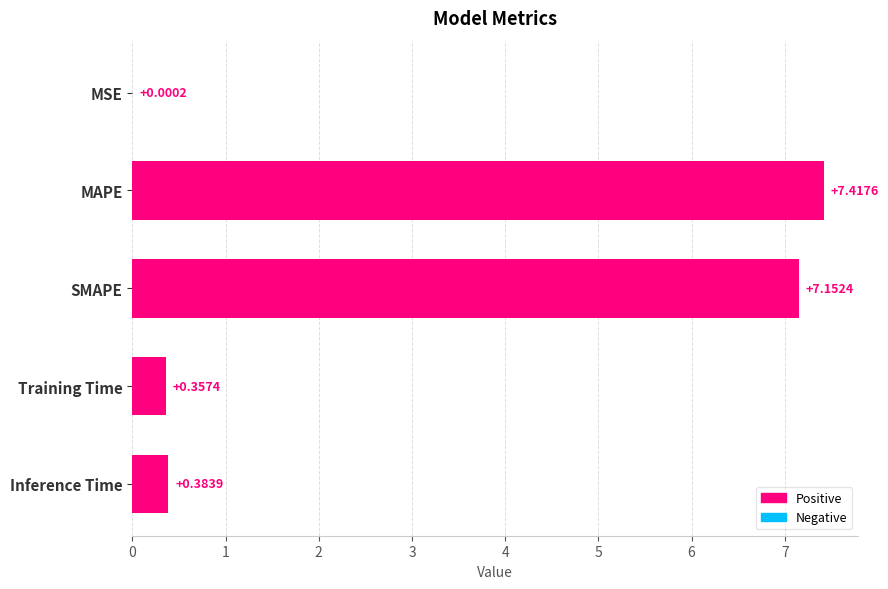

What is the sum of all values?

15.3